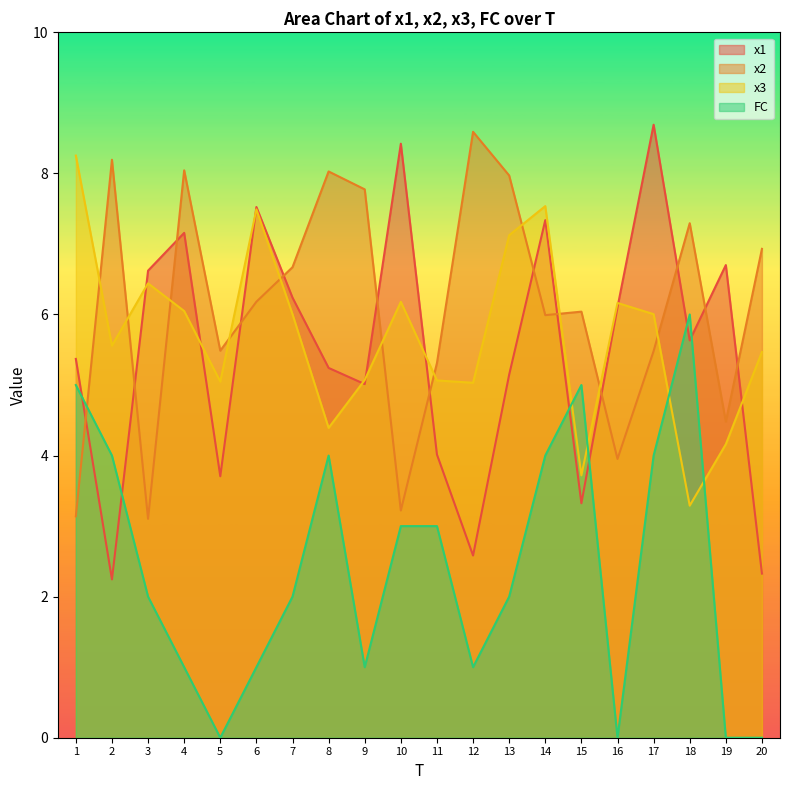

What are all the series names shown in the legend?

x1, x2, x3, FC